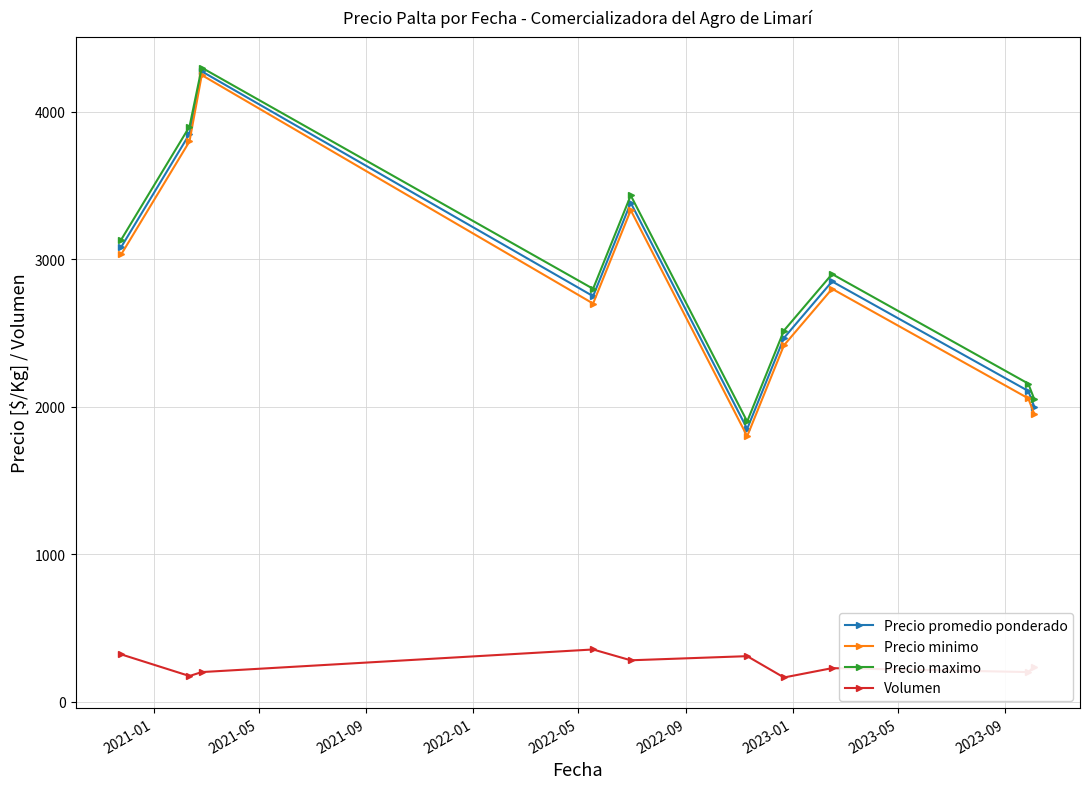

What are all the series names shown in the legend?

Precio promedio ponderado, Precio minimo, Precio maximo, Volumen